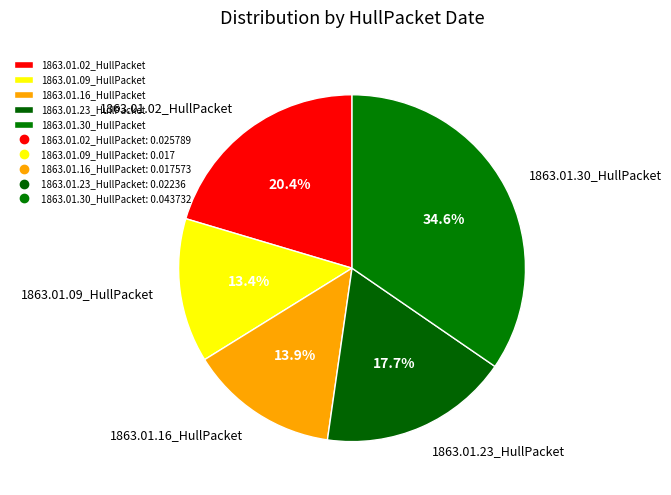

To the nearest percent, what is the average slice percentage?

20%